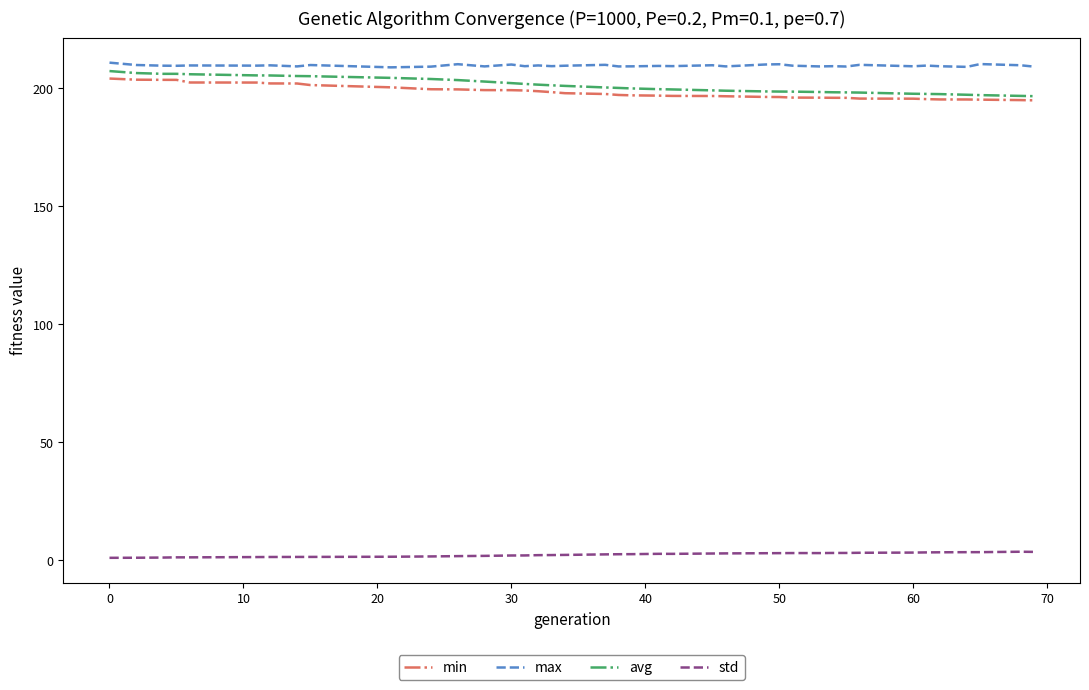

Is this an area chart (filled region under the line)?

No